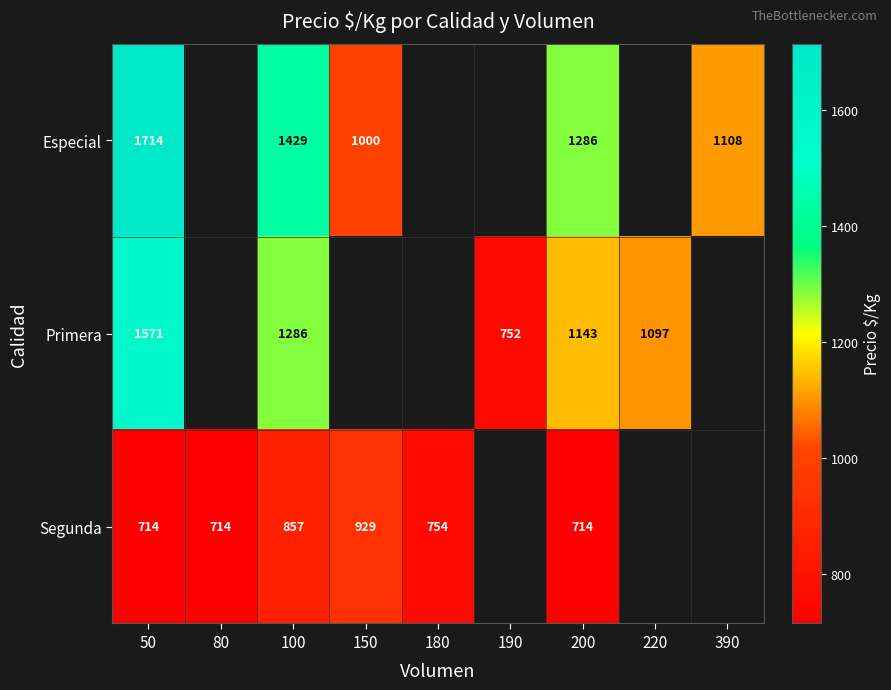

What is the spread (max minus min) of values at 200?

572